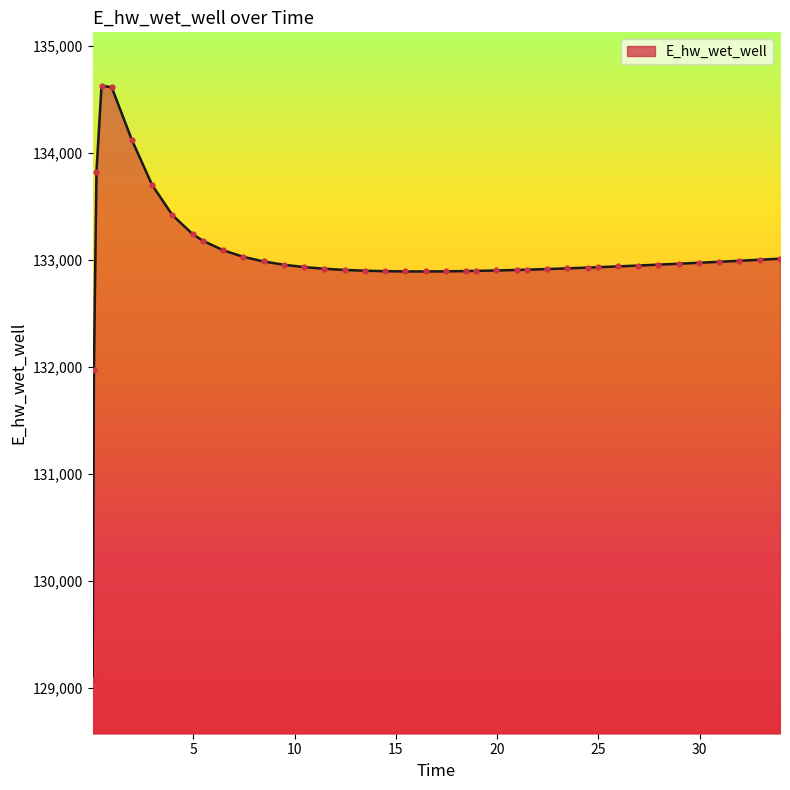

What is the smallest value displayed?

129070.5